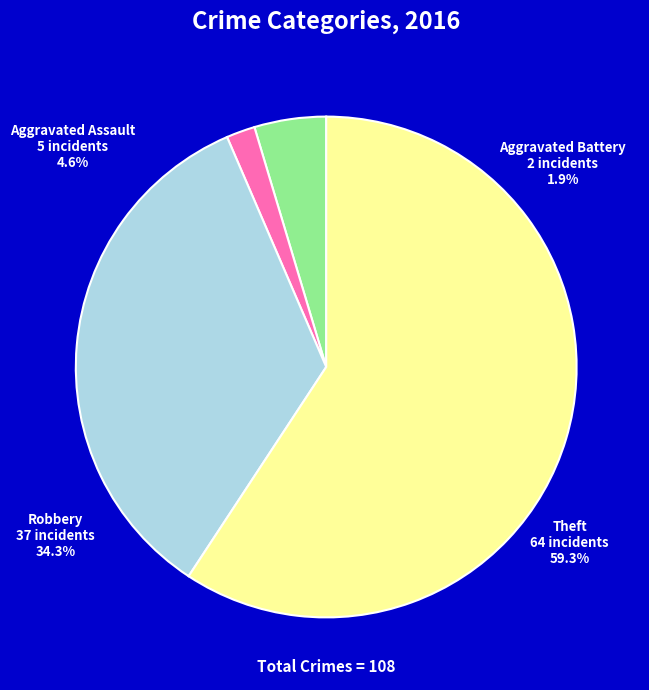

True or false: Theft accounts for 59% of the total.

True